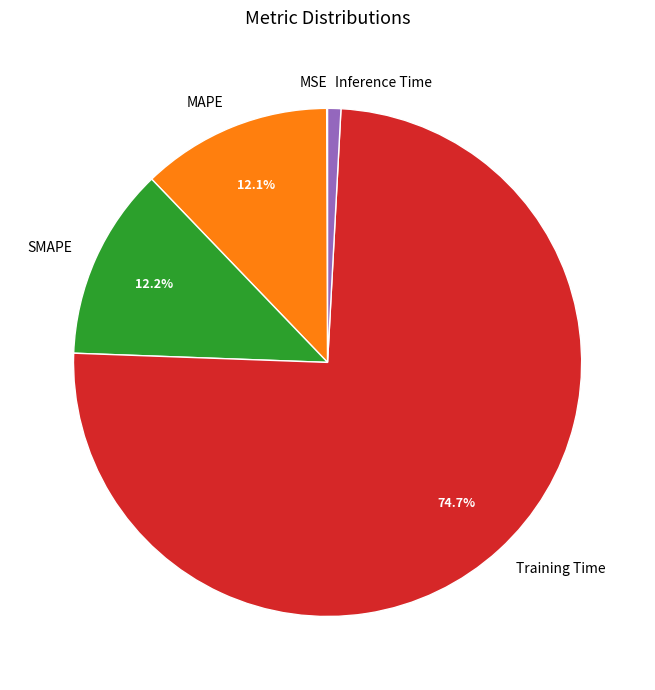

Is there a majority slice in this chart?

Yes